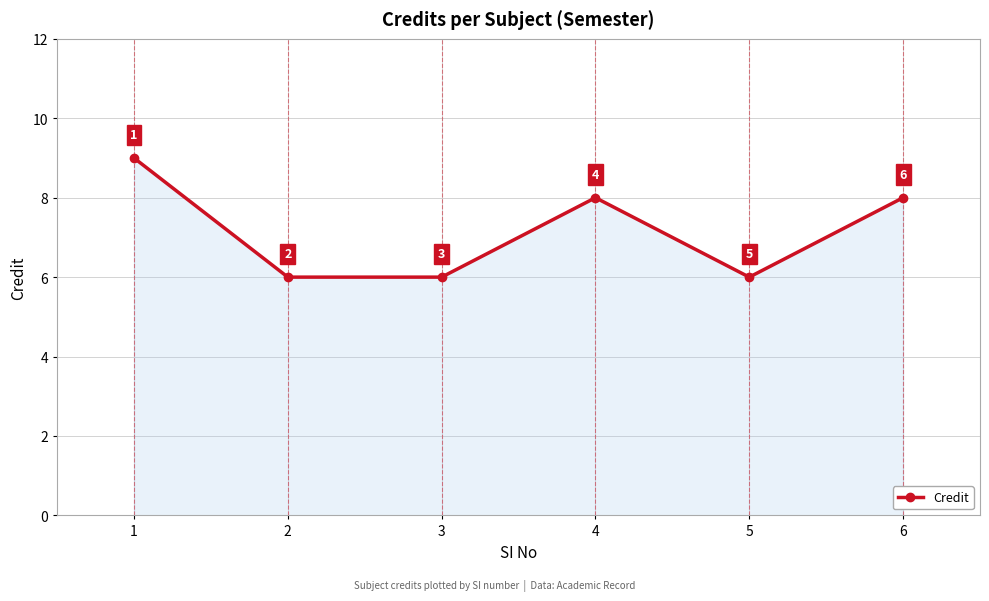

Read the value at 5.

6